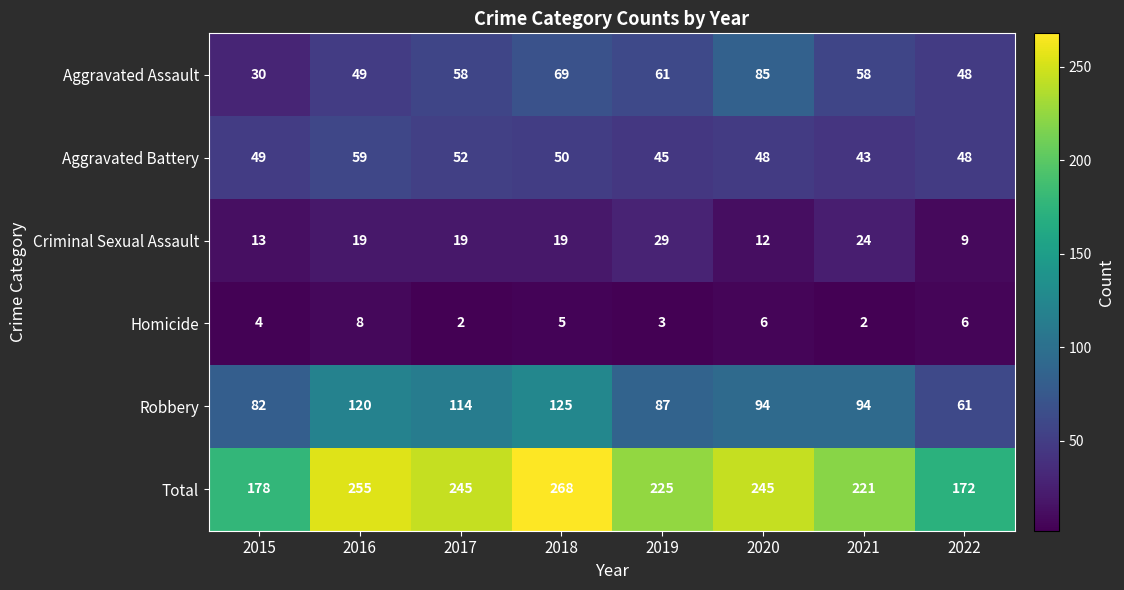

What is the sum of all Homicide values?

36